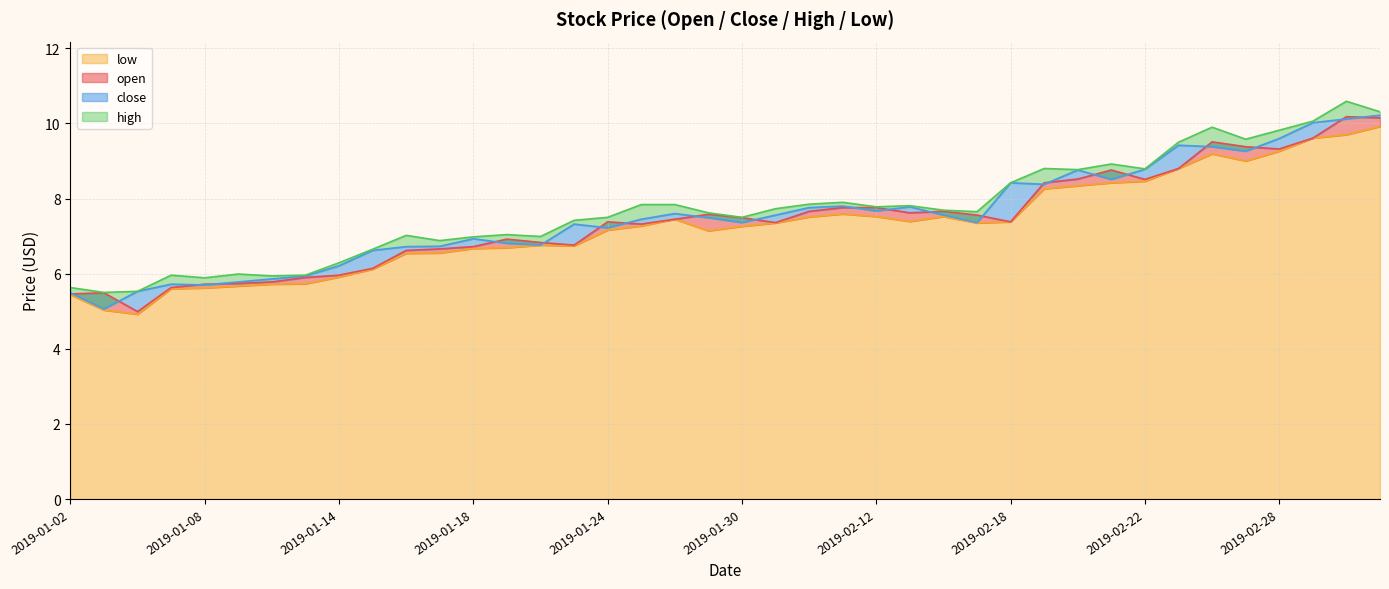

Which series has the largest range (max minus min)?

open